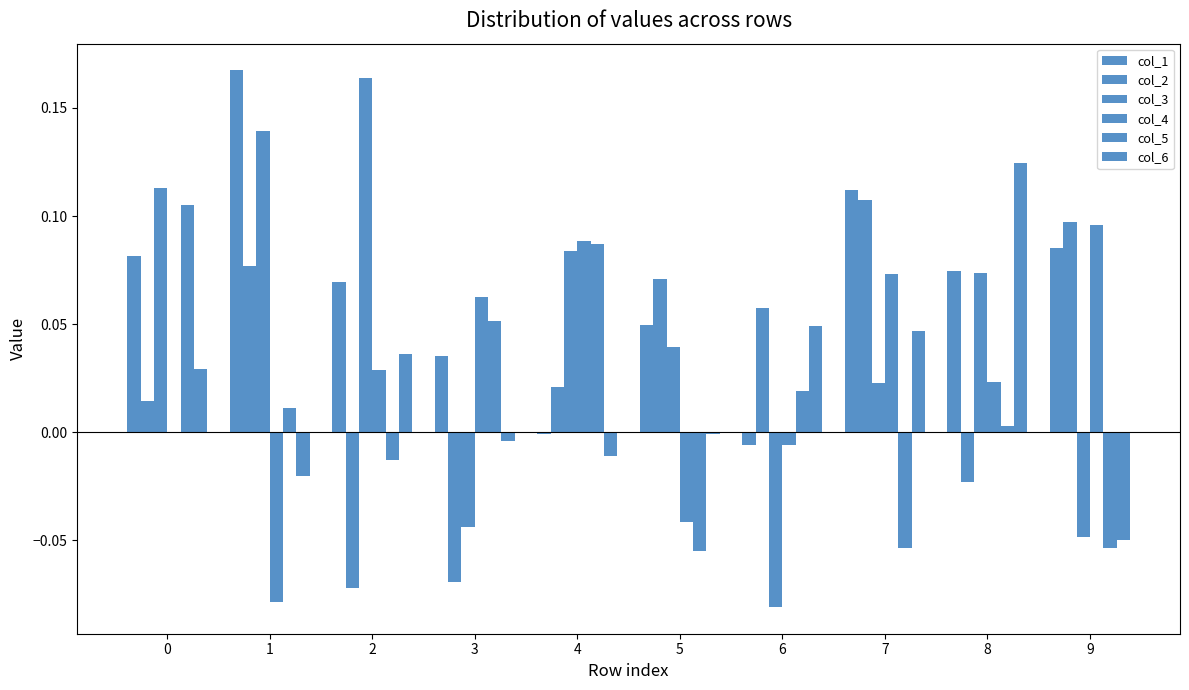

Does the chart contain stacked bars?

No